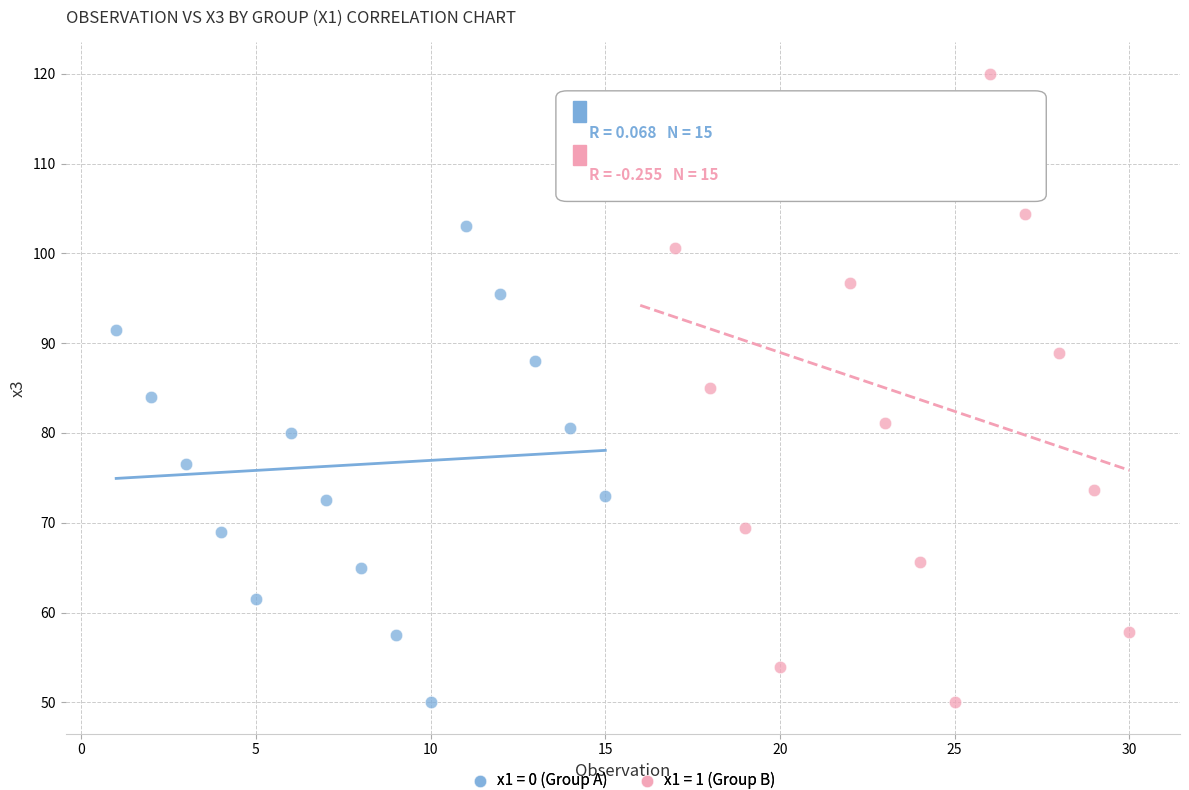

Which series contains the highest Y value?

x1 = 1 (Group B)